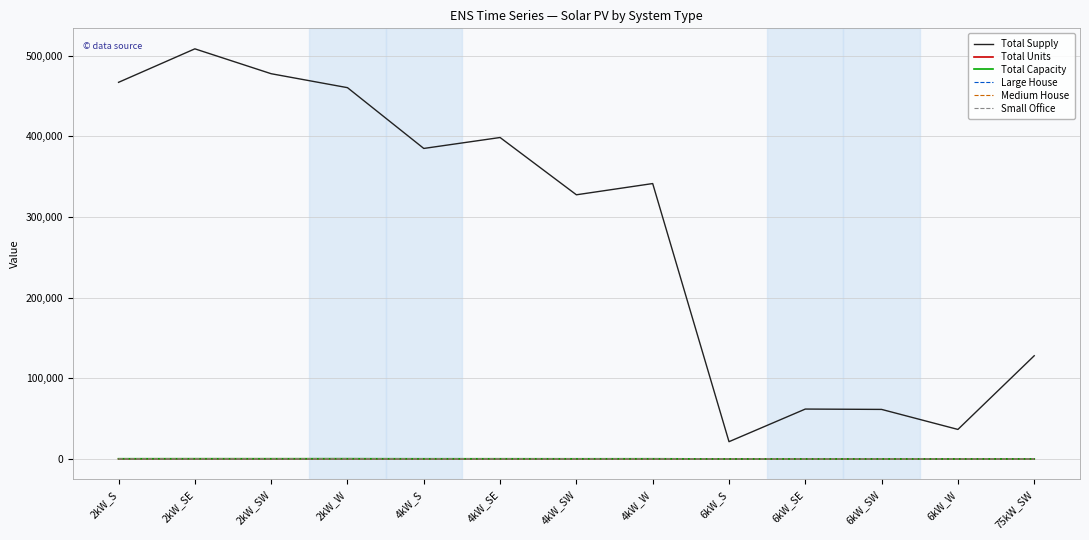

At how many categories does at least one series exceed 423062?

4